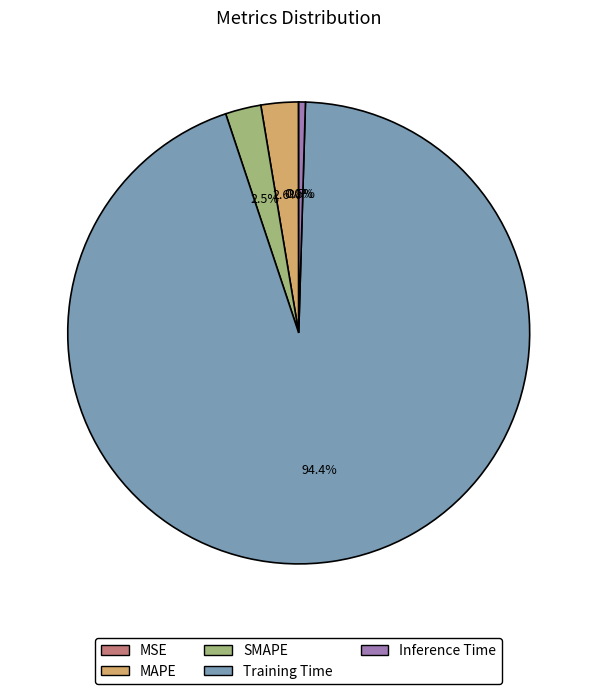

Which category has the biggest portion of the pie?

Training Time